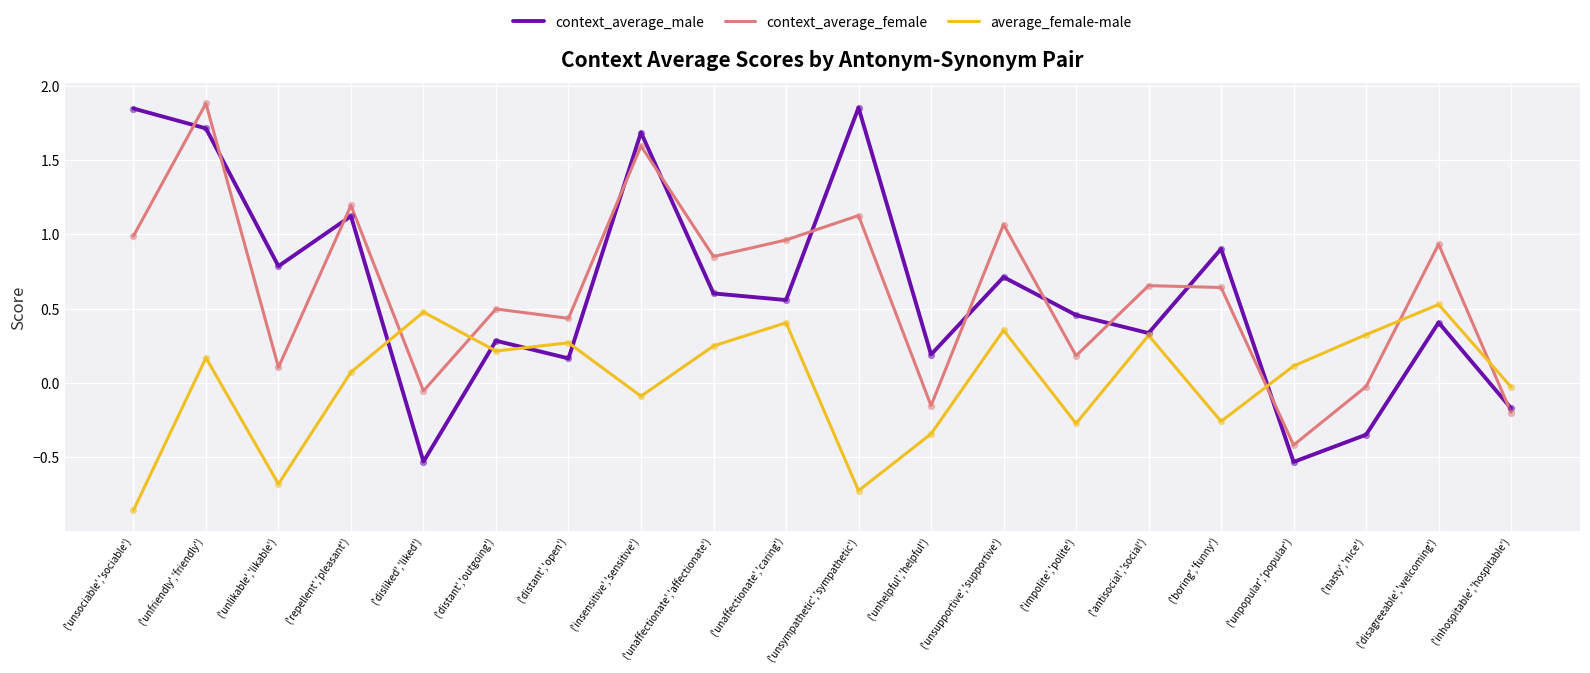

Is the value of context_average_male at ('unsympathetic','sympathetic') greater than the value of context_average_female at ('unpopular','popular')?

Yes